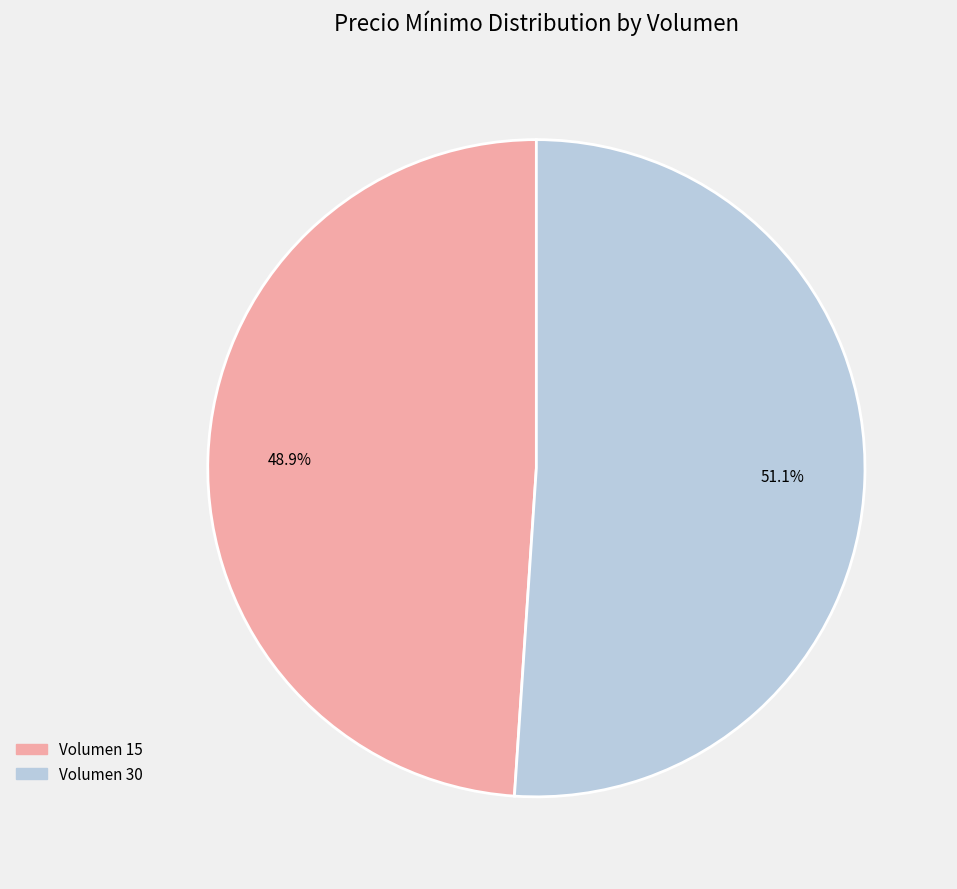

Does any single category account for the majority?

Yes